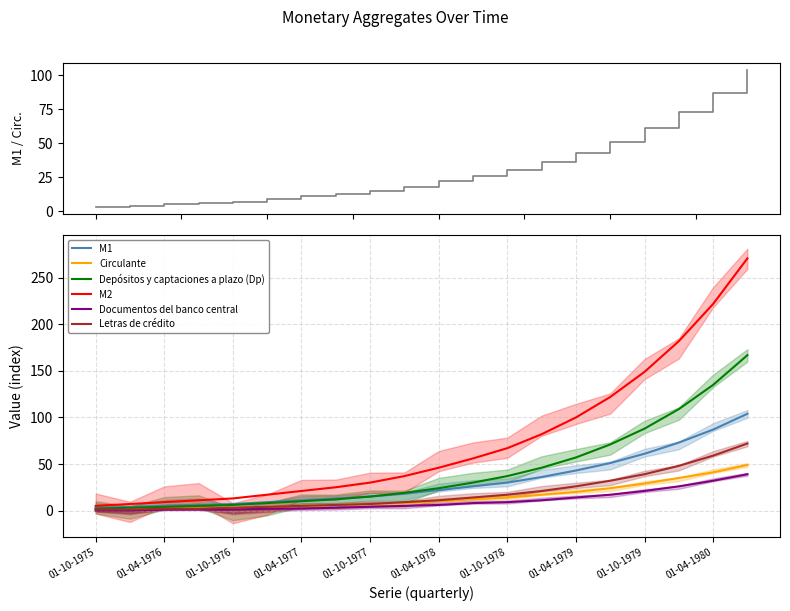

What is the difference between the Documentos del banco central values at 01-04-1979 and 01-10-1979?

7